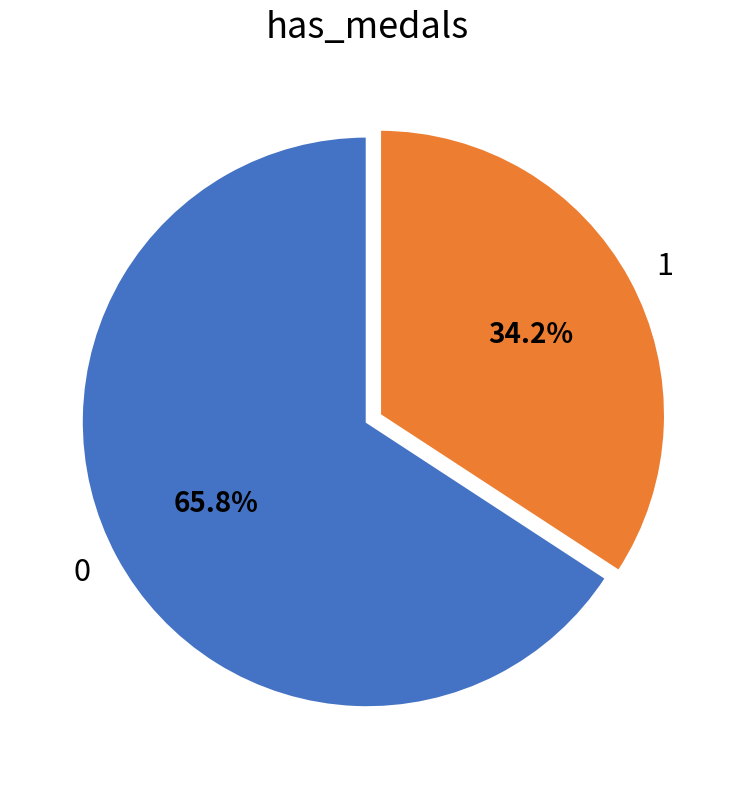

Do 1 and 0 together represent more than half of the pie?

Yes